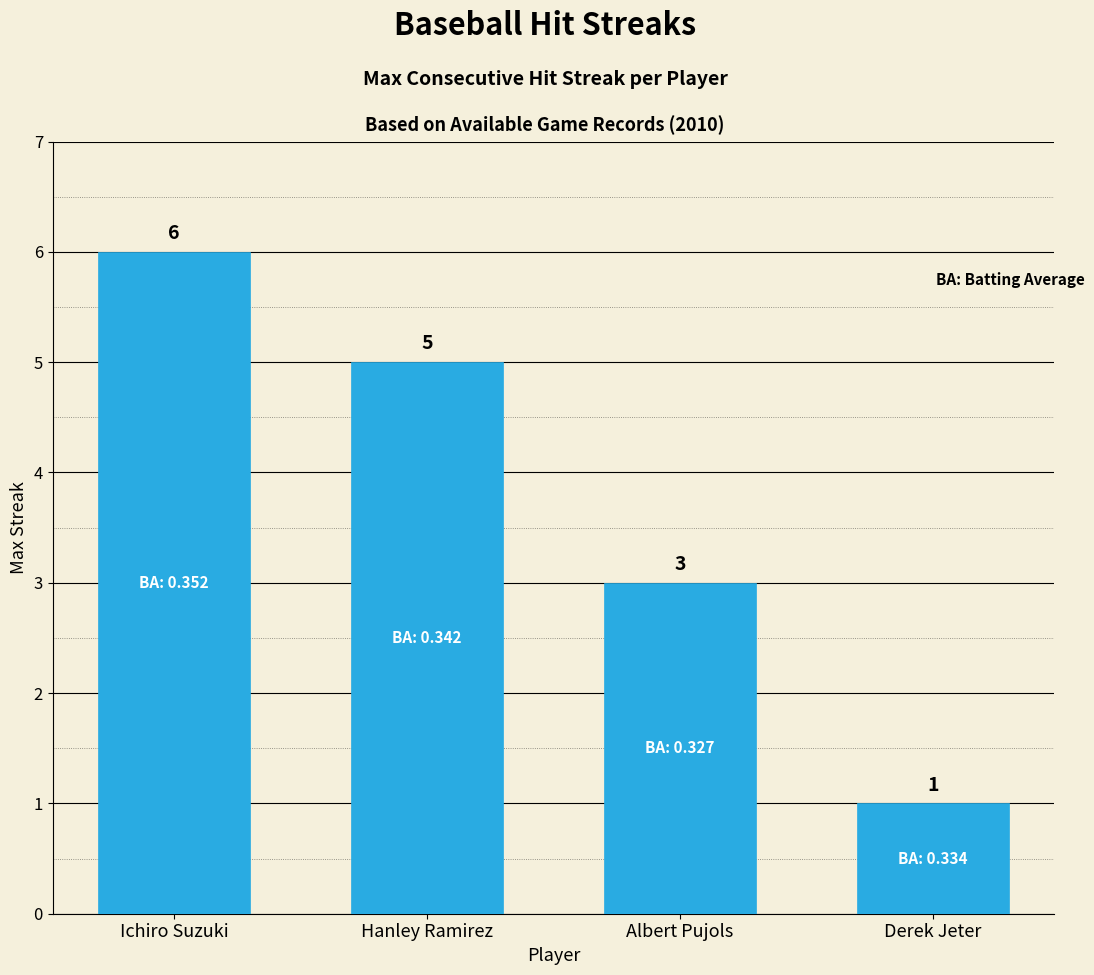

What is the change in value from Hanley Ramirez to Derek Jeter?

-4